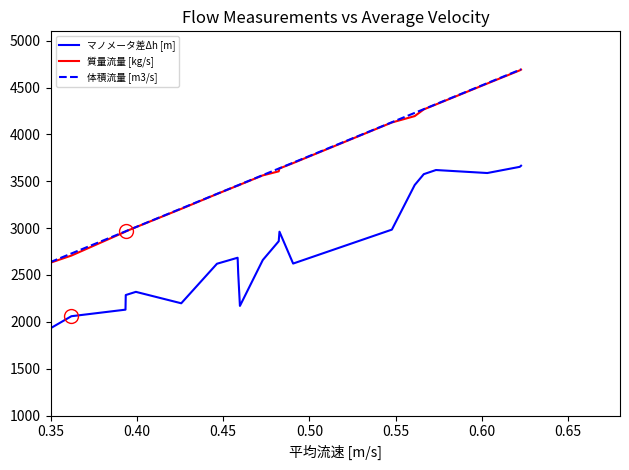

List the series in order of their peak value, highest first.

体積流量 [m3/s], 質量流量 [kg/s], マノメータ差Δh [m]